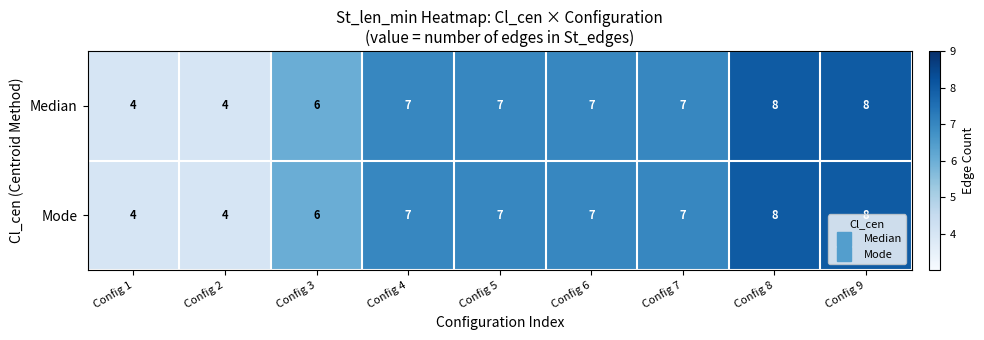

What is the difference between the maximum and minimum values in the Median series?

4